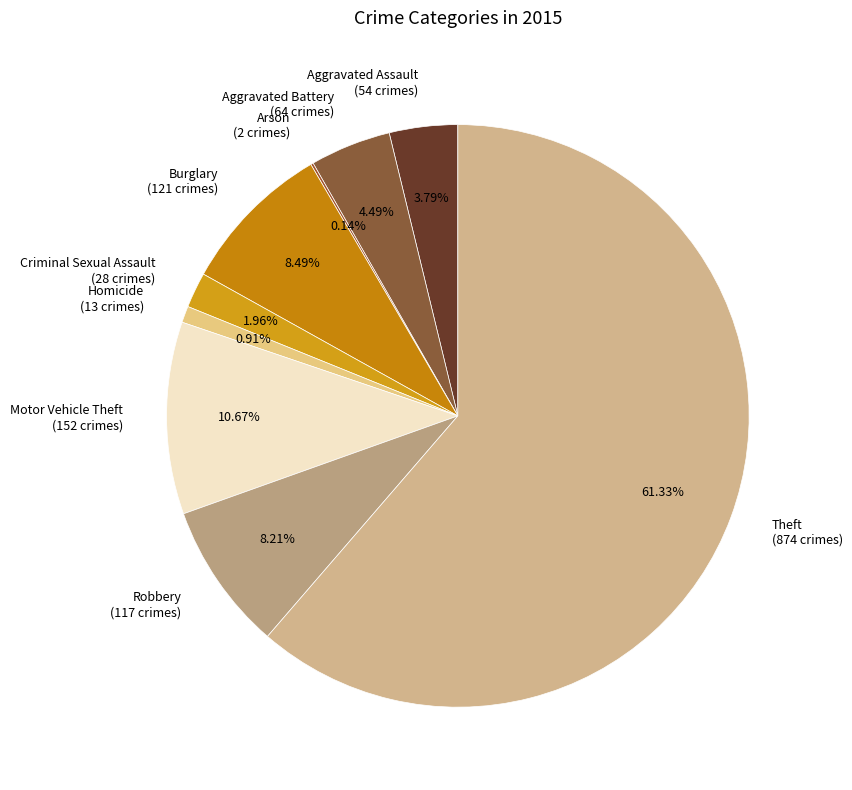

Combined, what portion of the pie is Robbery and Burglary?

16.7%